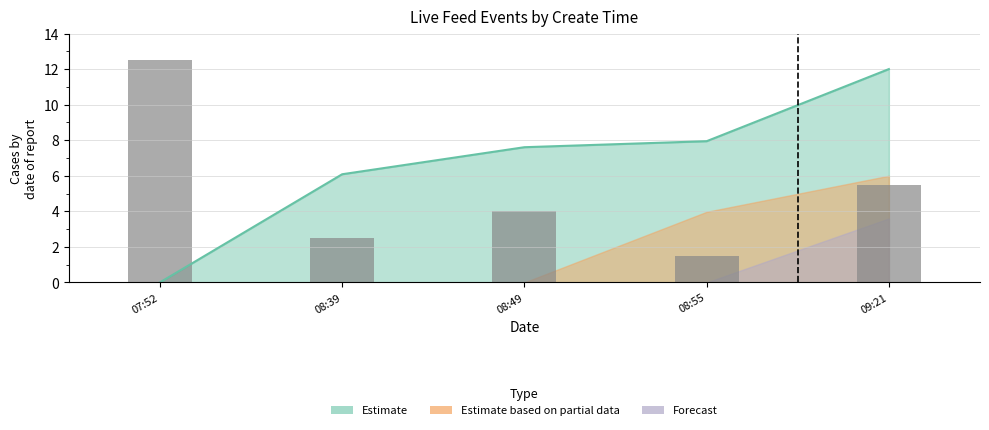

Reading right to left, transcribe all the data shown in this chart.

09:21=5.5	08:55=1.5	08:49=4.0	08:39=2.5	07:52=12.5